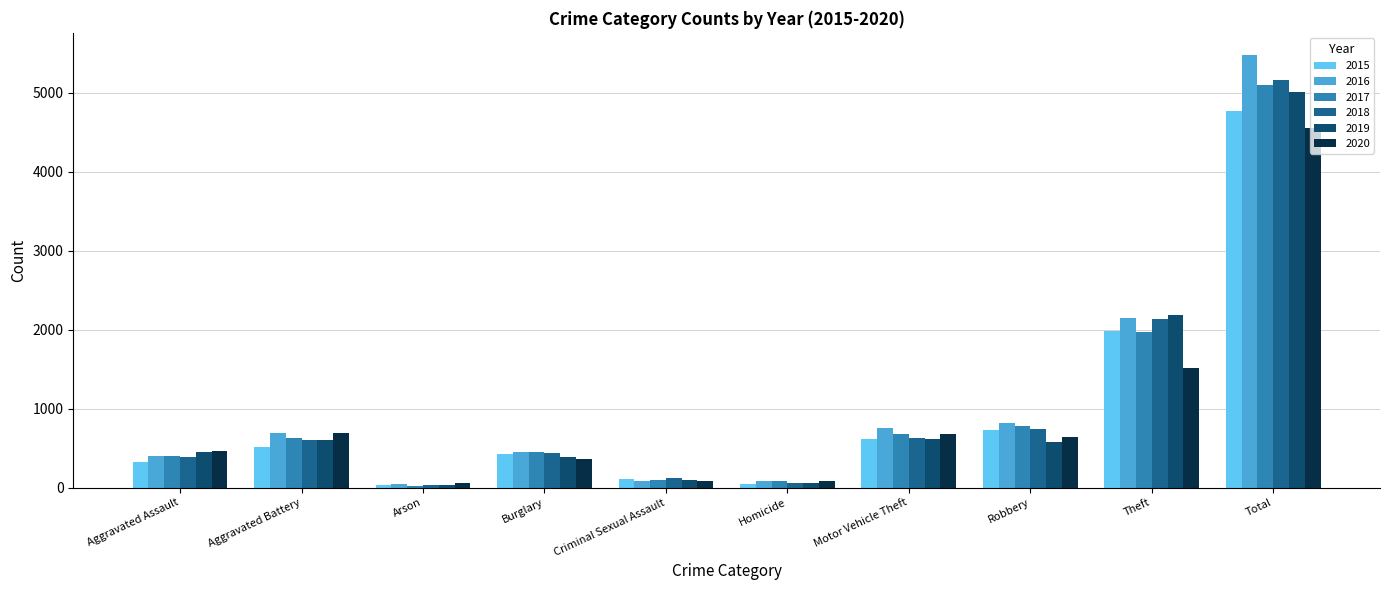

Is the value of 2018 at Criminal Sexual Assault greater than the value of 2017 at Total?

No